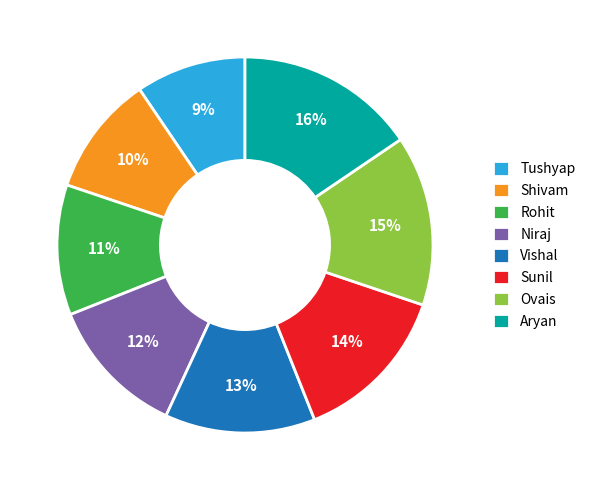

To the nearest percent, what is the combined percentage of Ovais and Tushyap?

24%